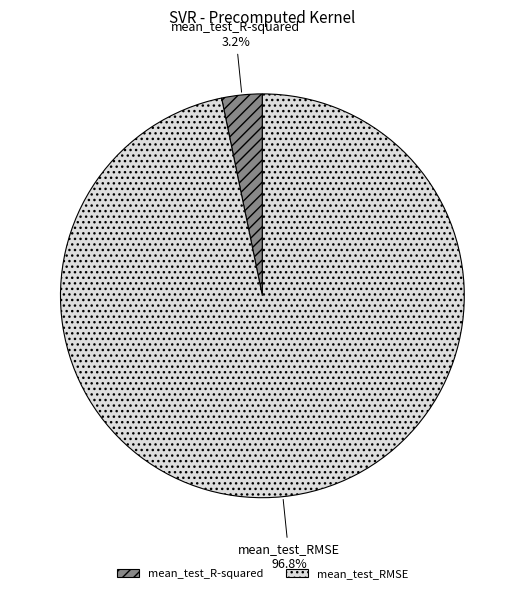

What percentage is the mean_test_RMSE slice, to the nearest percent?

97%